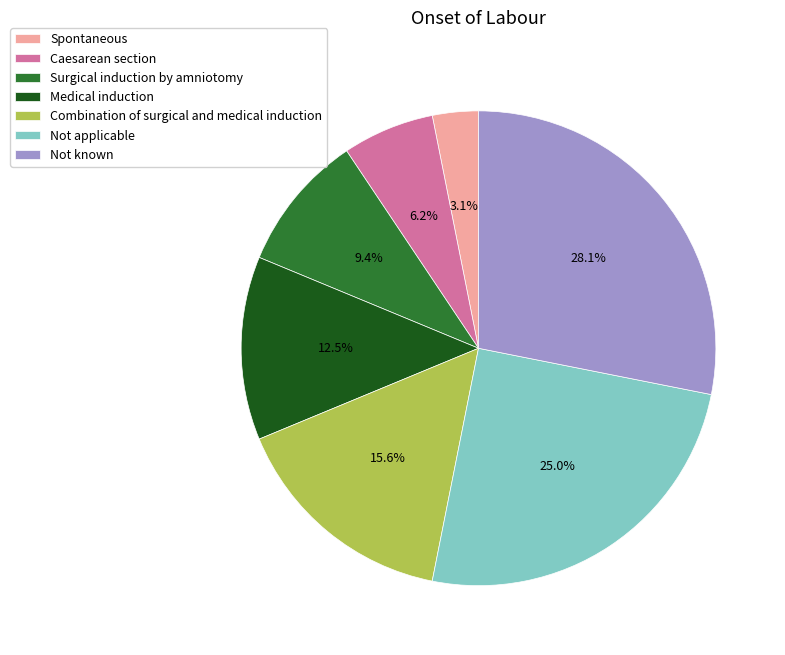

To the nearest percent, what is the difference between the Medical induction and Caesarean section slice percentages?

6%